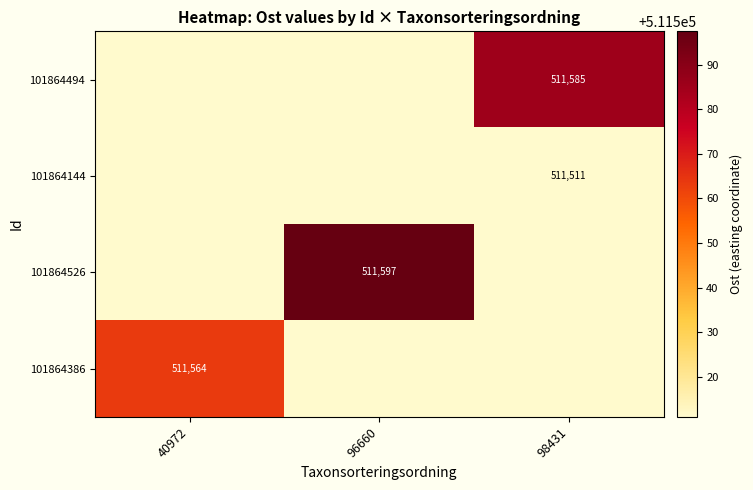

True or false: 101864494 has a value of 511585 at 98431.

True